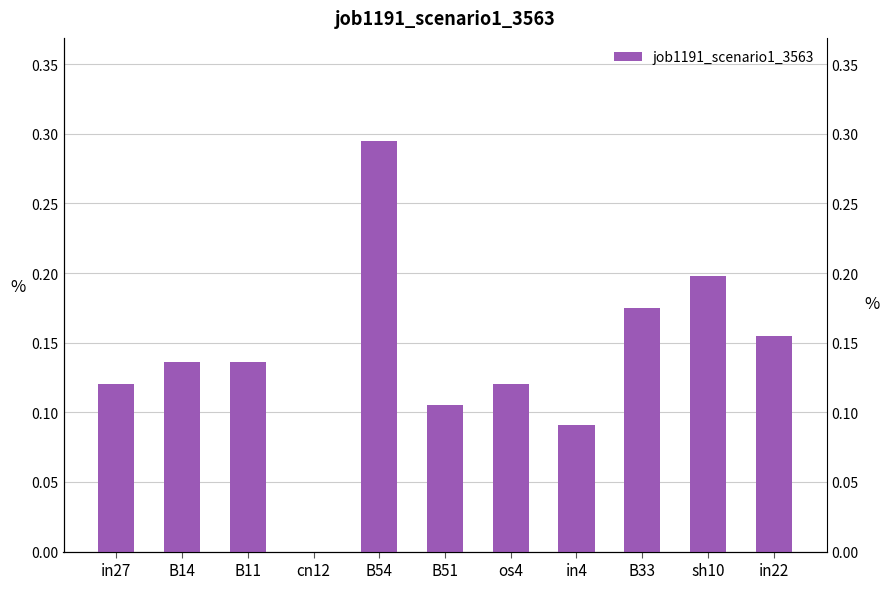

What is the difference between the values at B54 and in27?

0.2